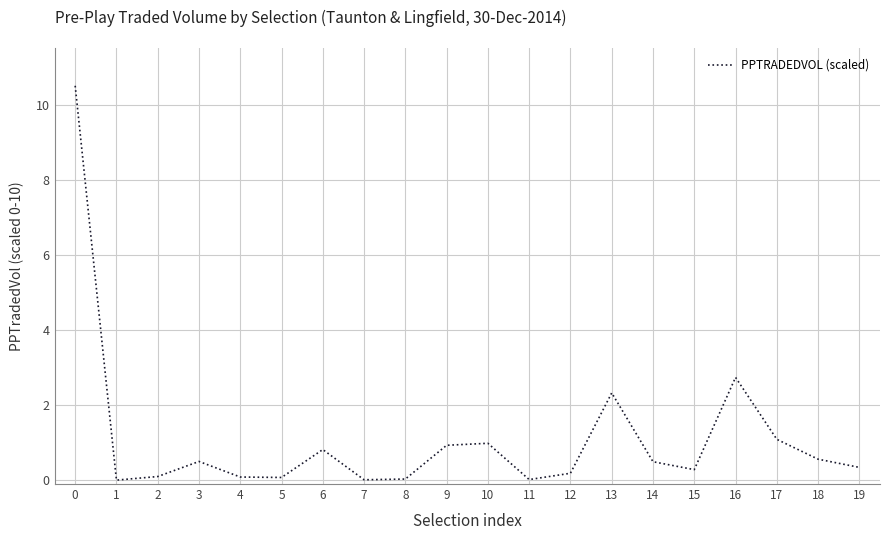

Between 16 and 6, which is larger?

16